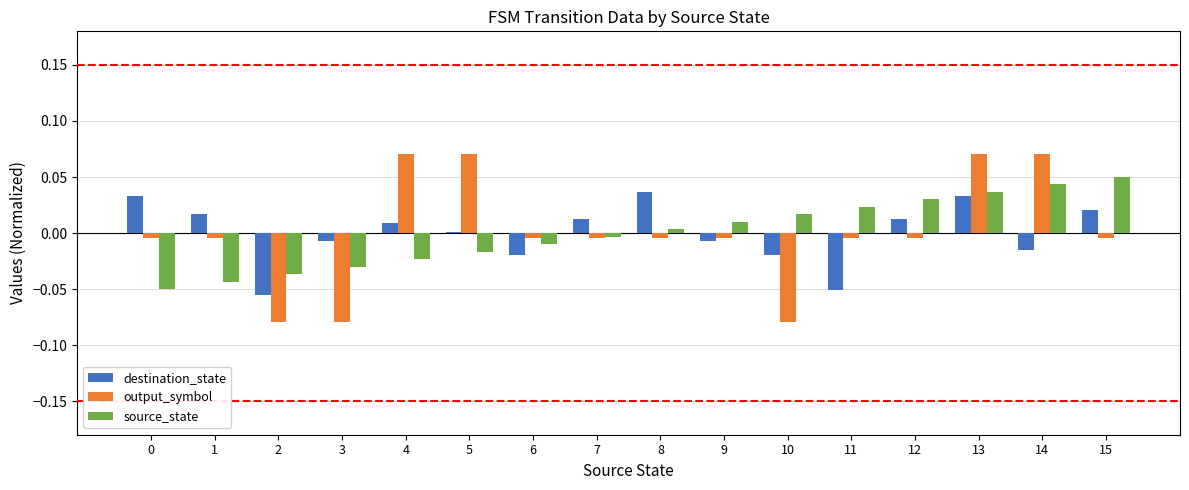

Is the value of source_state at 7 greater than the value of destination_state at 8?

No